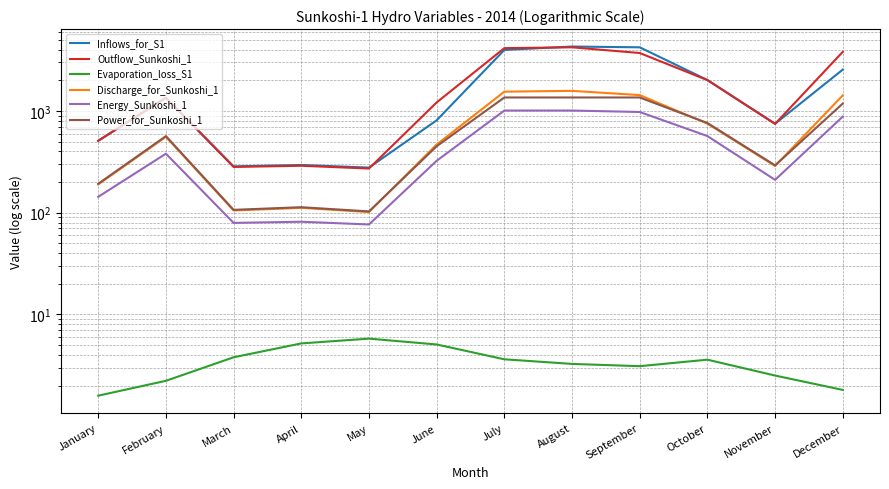

Reading left to right, transcribe all the data shown in this chart.

Inflows_for_S1: January=510.0	February=1351.2	March=285.5	April=294.5	May=277.6	June=809.2	July=3978.1	August=4297.3	September=4222.0	October=2014.3	November=748.8	December=2549.8
Outflow_Sunkoshi_1: January=508.4	February=1348.9	March=281.7	April=289.3	May=271.8	June=1213.0	July=4145.0	August=4222.2	September=3711.4	October=2010.8	November=746.3	December=3812.4
Evaporation_loss_S1: January=1.6	February=2.2	March=3.8	April=5.2	May=5.8	June=5.1	July=3.6	August=3.3	September=3.1	October=3.6	November=2.5	December=1.8
Discharge_for_Sunkoshi_1: January=189.8	February=557.6	March=105.2	April=111.6	May=101.5	June=468.0	July=1547.6	August=1576.4	September=1431.9	October=750.7	November=287.9	December=1423.4
Energy_Sunkoshi_1: January=143.3	February=380.2	March=79.4	April=81.6	May=76.6	June=323.9	July=1009.6	August=1009.6	September=977.0	October=566.7	November=210.3	December=879.8
Power_for_Sunkoshi_1: January=192.6	February=565.8	March=106.7	April=113.3	May=103.0	June=449.8	July=1357.0	August=1357.0	September=1357.0	October=761.7	November=292.1	December=1182.5